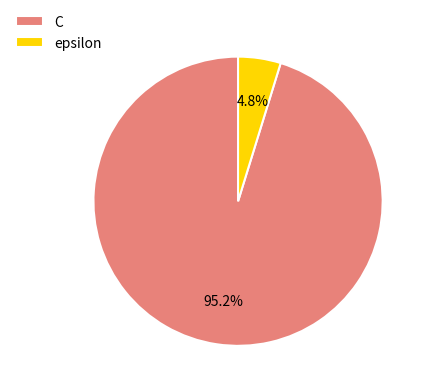

Which slice is the largest?

C